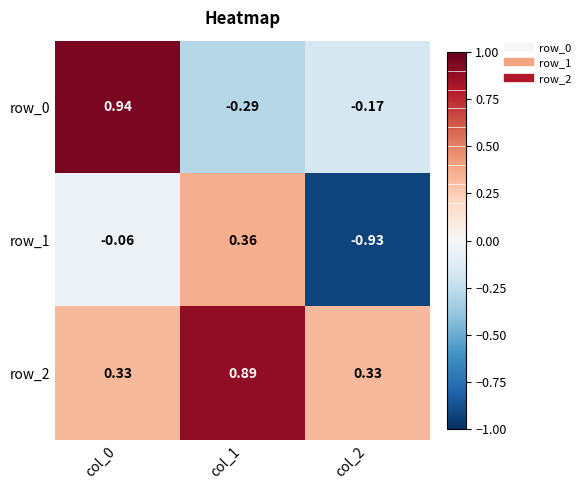

At col_2, list the series in order from largest to smallest.

row_2, row_0, row_1